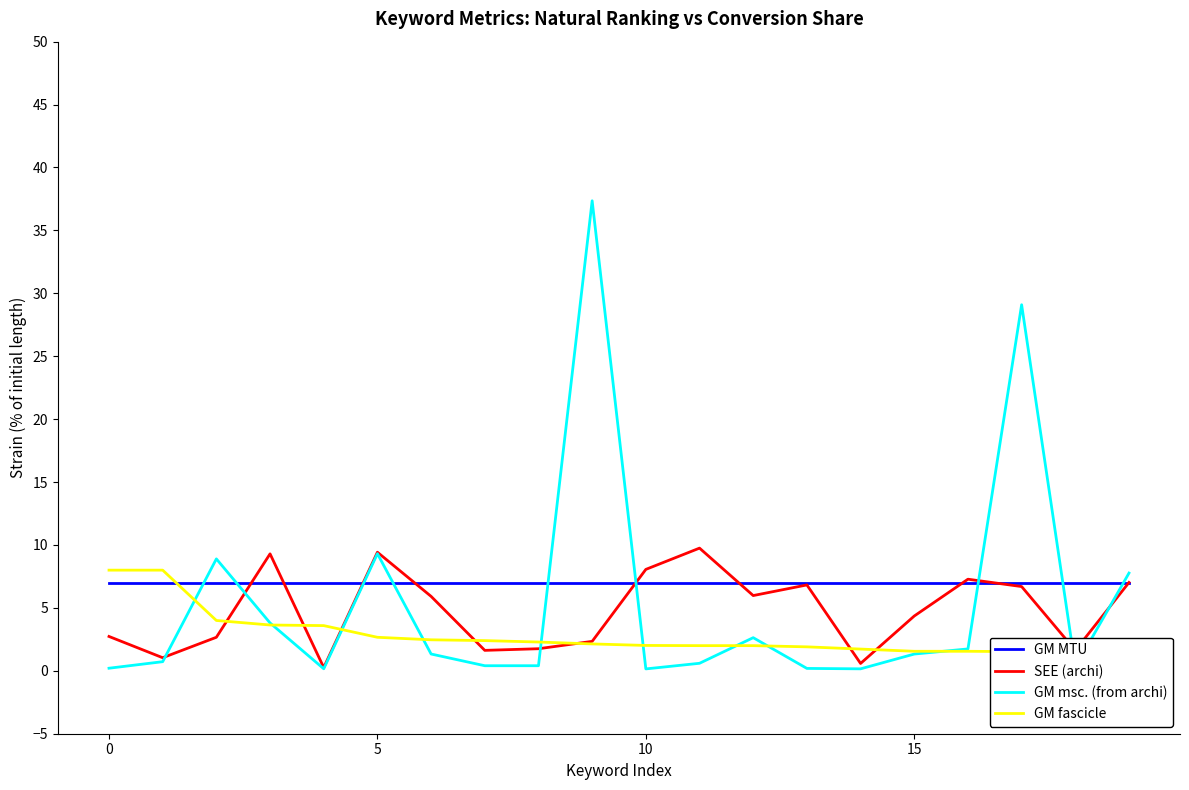

Between 17 and 15, which is larger?

17